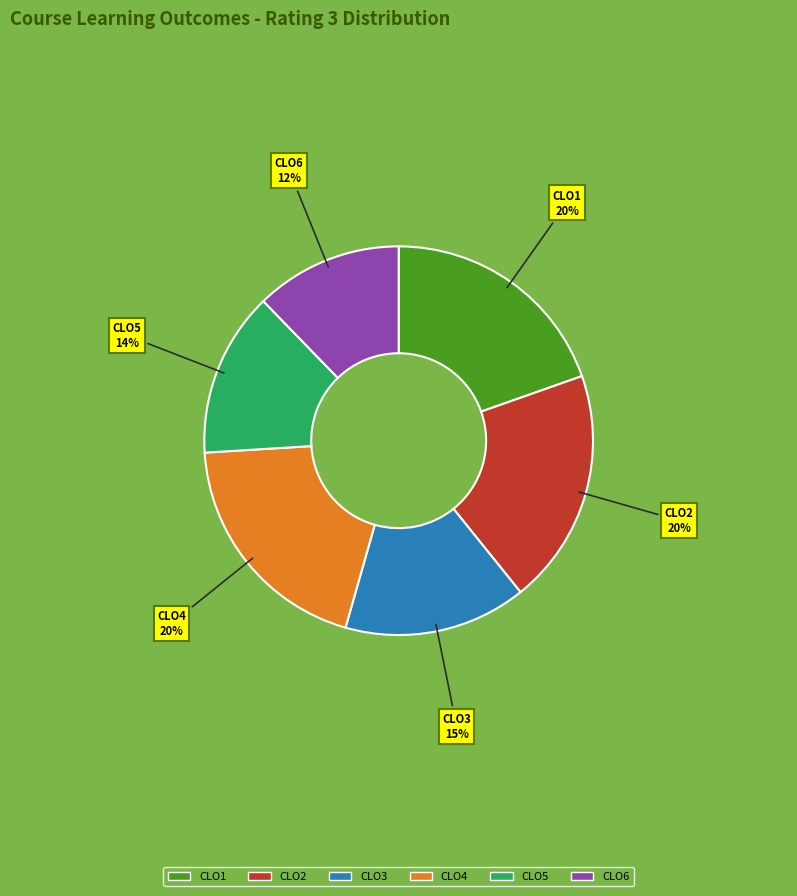

How many slices are in this pie chart?

6